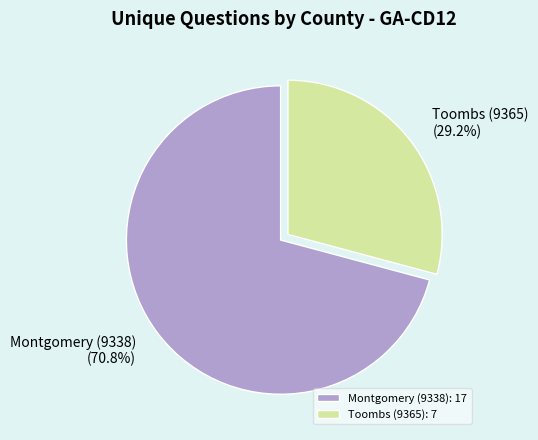

Which slice is the largest?

Montgomery (9338)